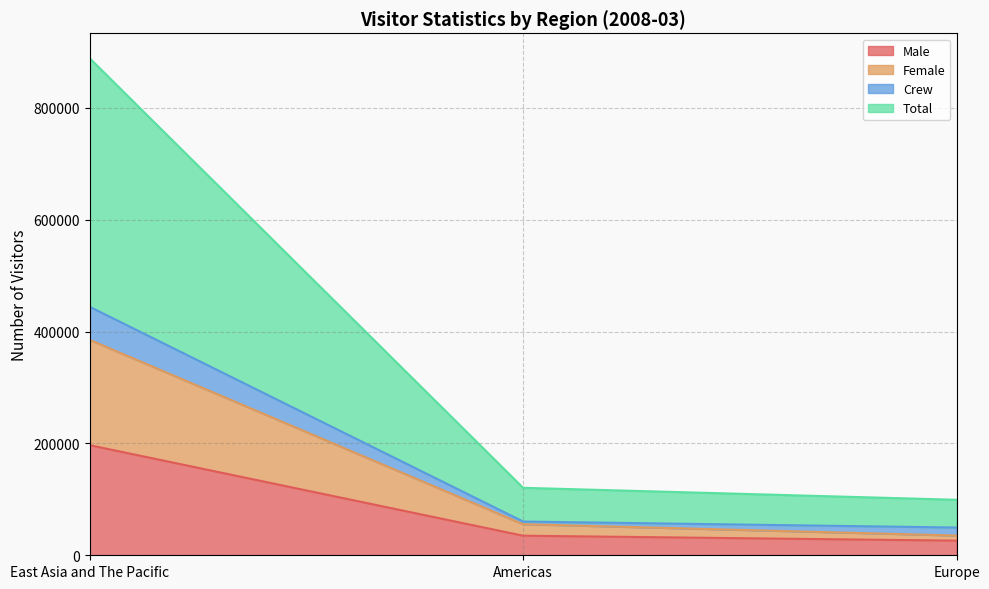

Which series has the largest total across all categories?

Total